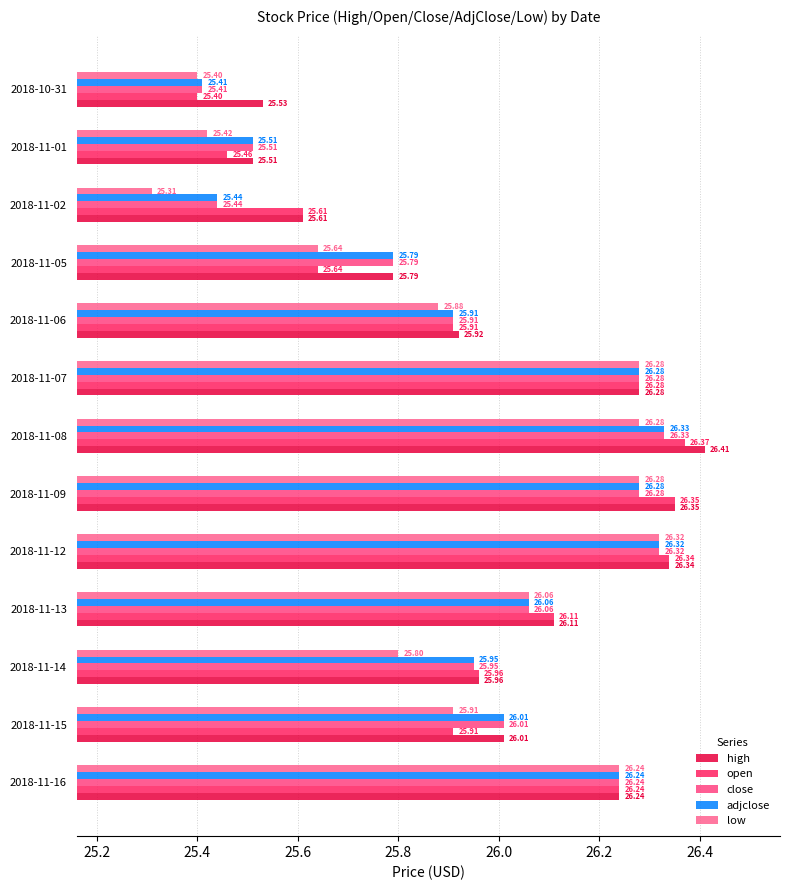

How many data points in high are less than 26?

6